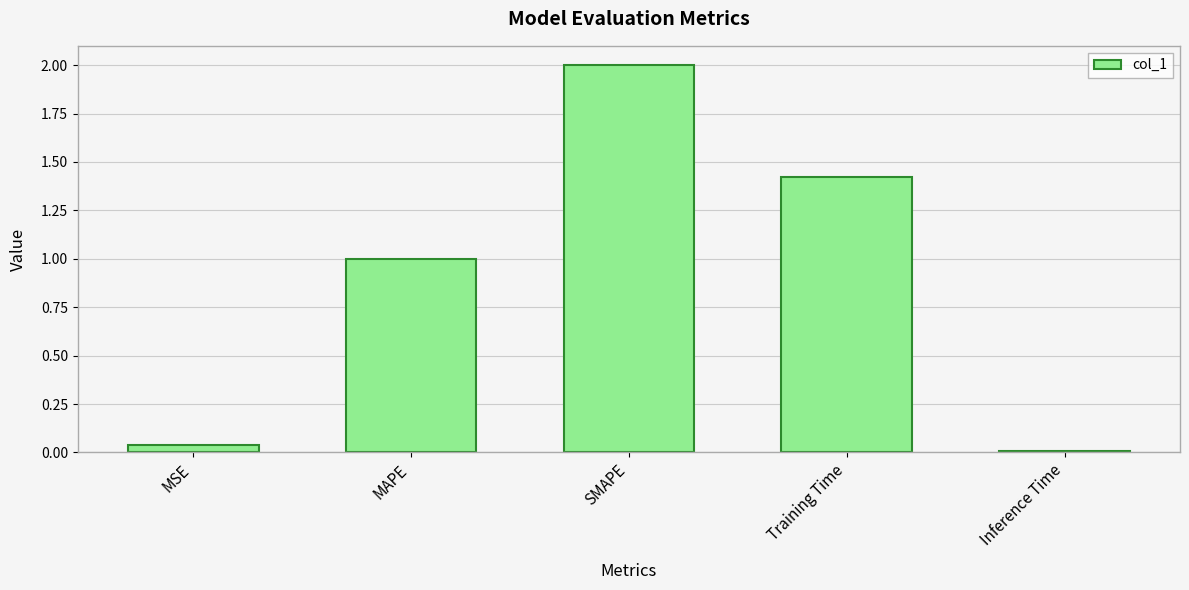

Rank the categories by value from lowest to highest.

Inference Time, MSE, MAPE, Training Time, SMAPE